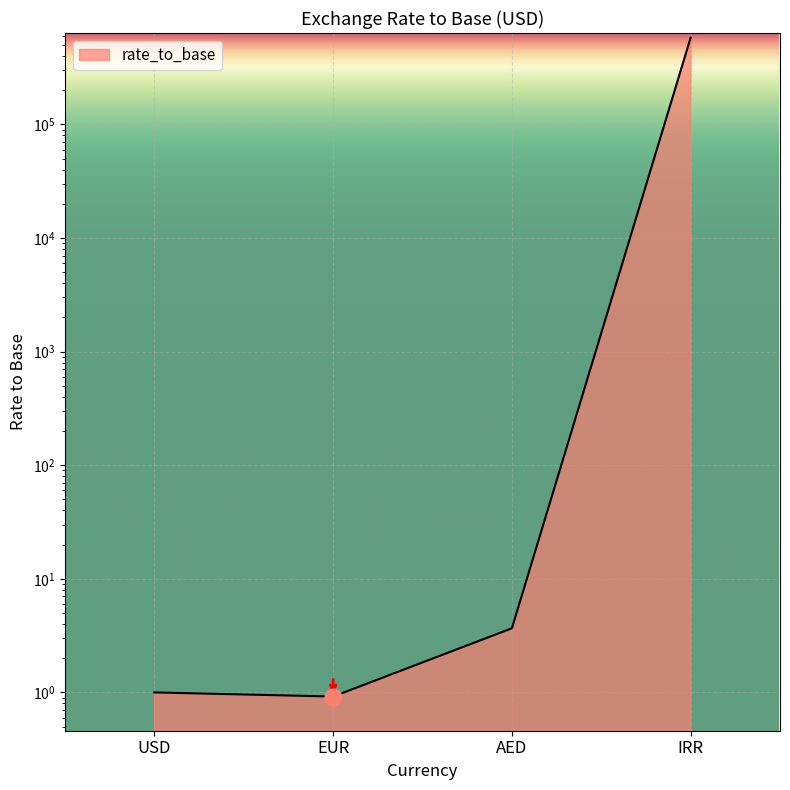

What is the difference between the maximum and minimum values?

579999.1